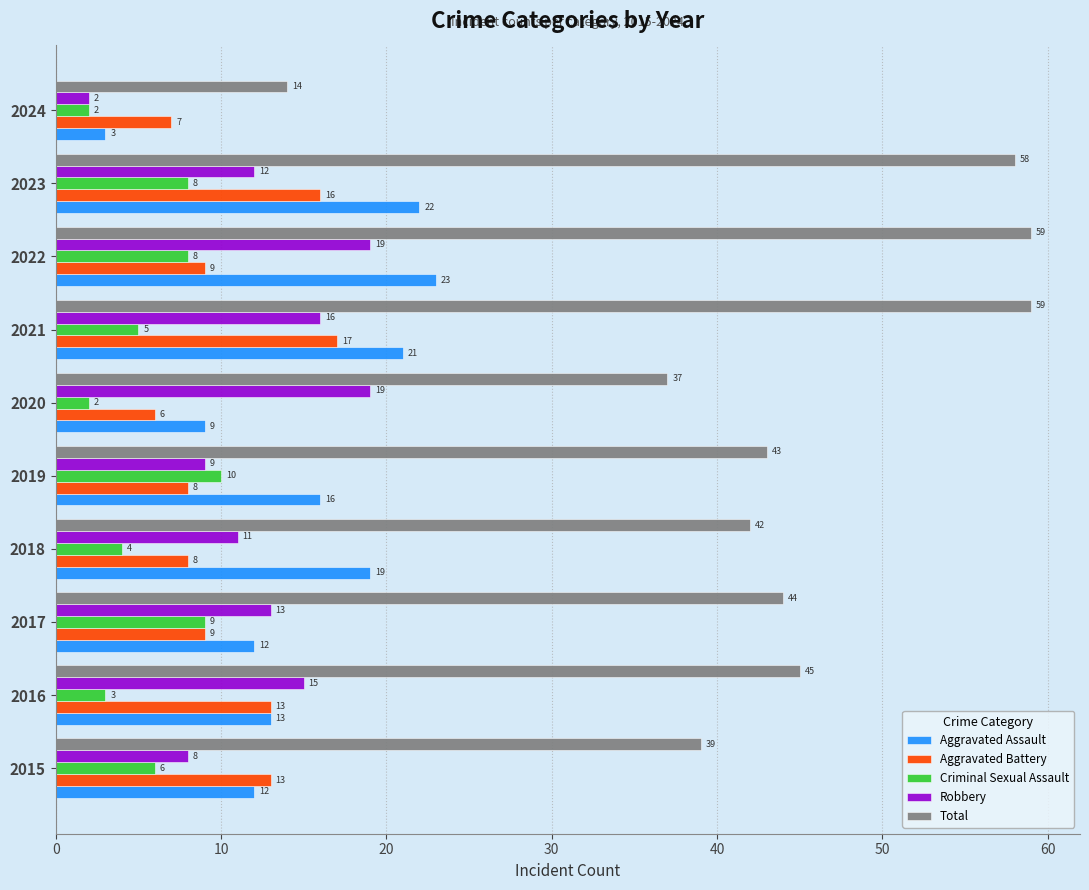

What is the spread (max minus min) of values at 2019?

35